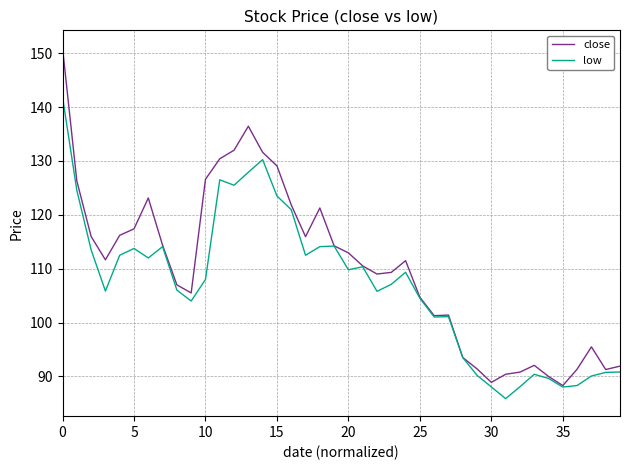

What is the maximum value for low?

141.9